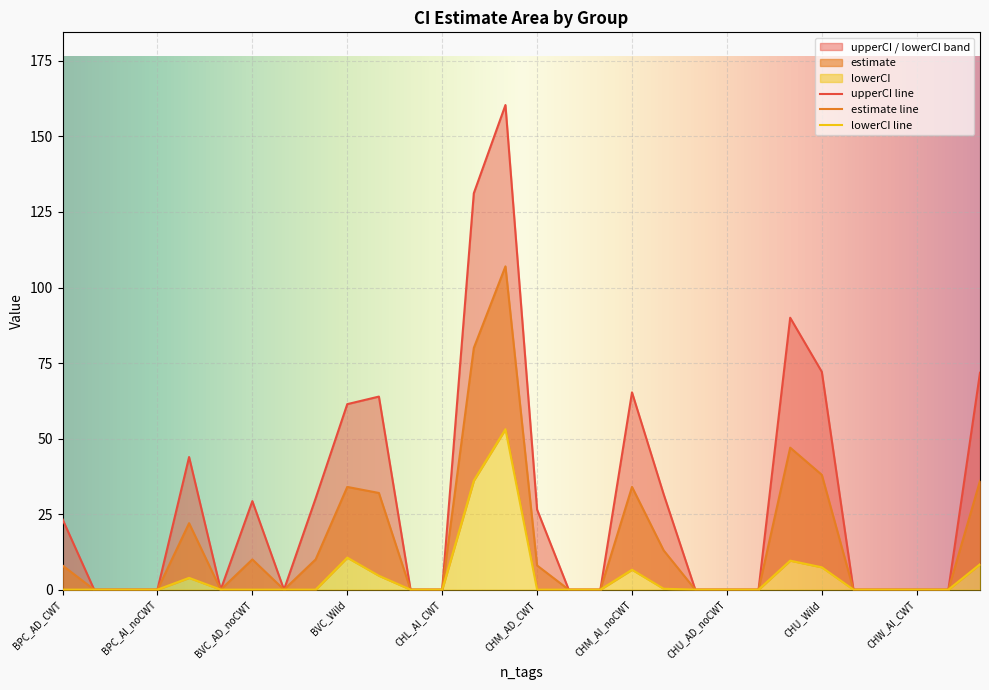

At how many categories does at least one series exceed 0?

14